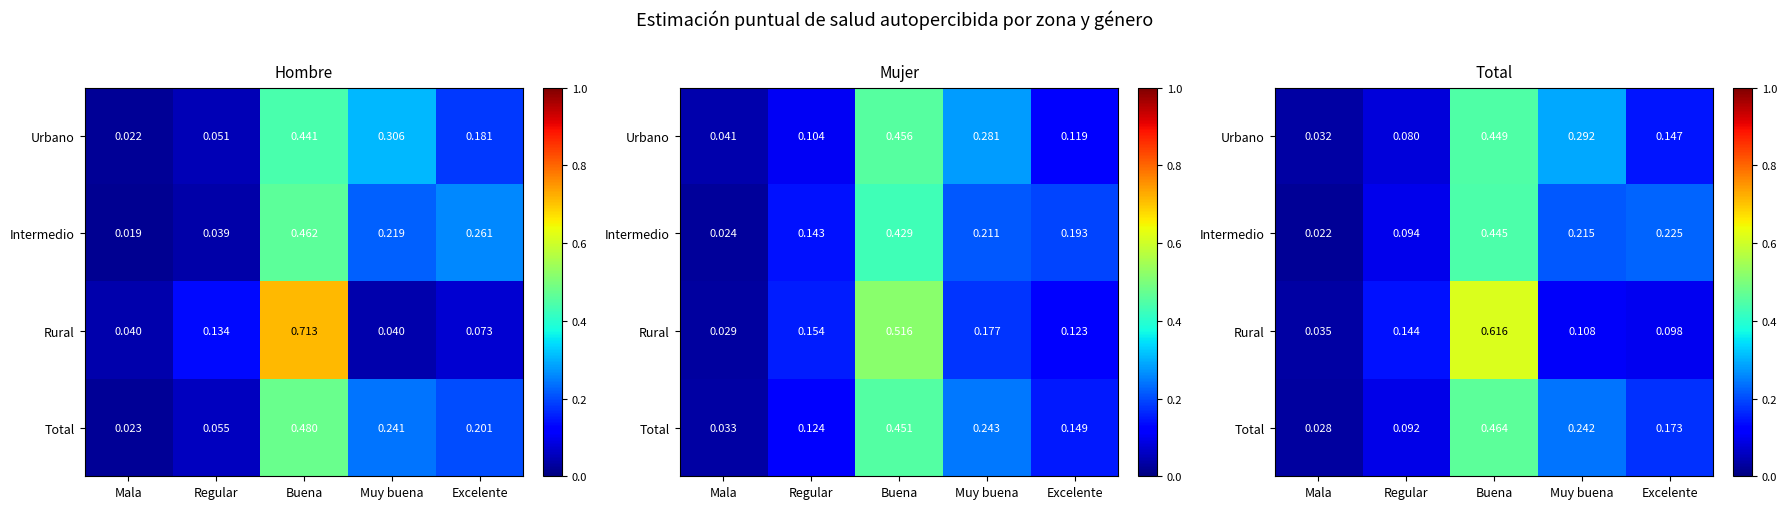

Between Muy buena and Regular, which is larger?

Muy buena